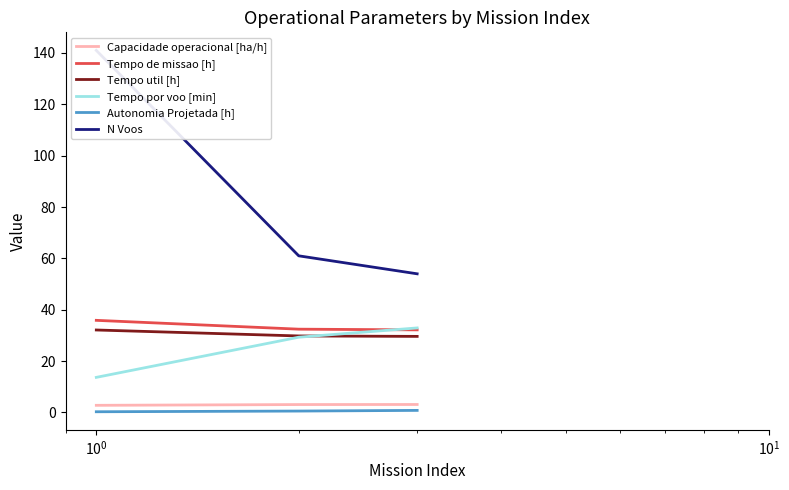

Between $\mathdefault{10^{-2}}$ and $\mathdefault{10^{0}}$, which series saw the biggest shift?

N Voos